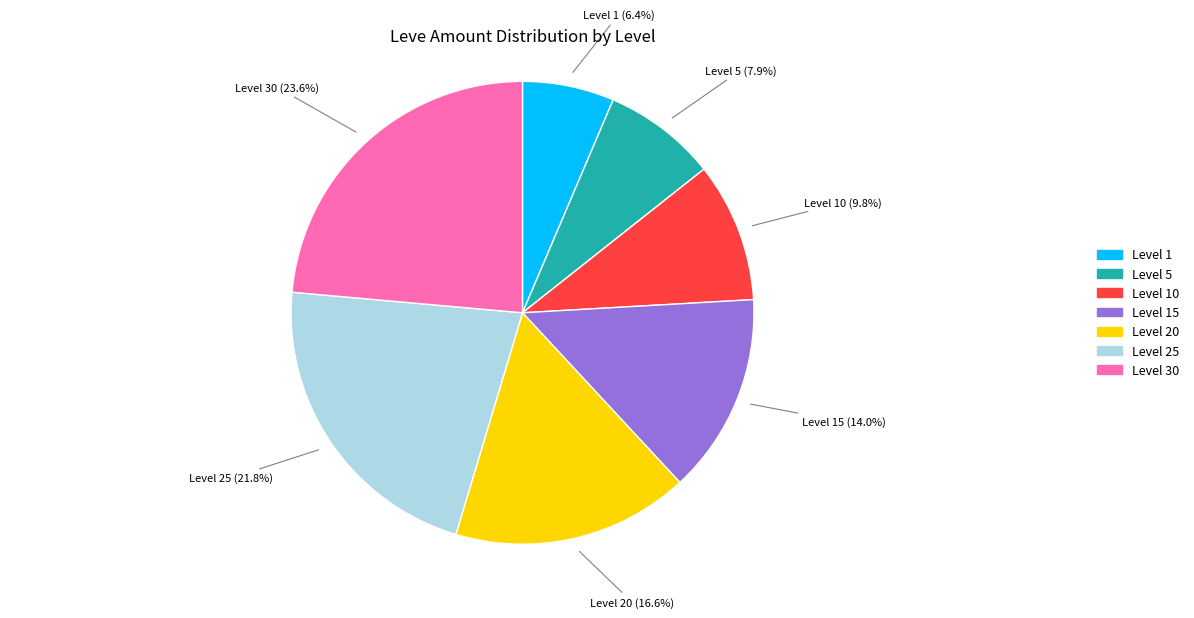

Does any single category account for the majority?

No